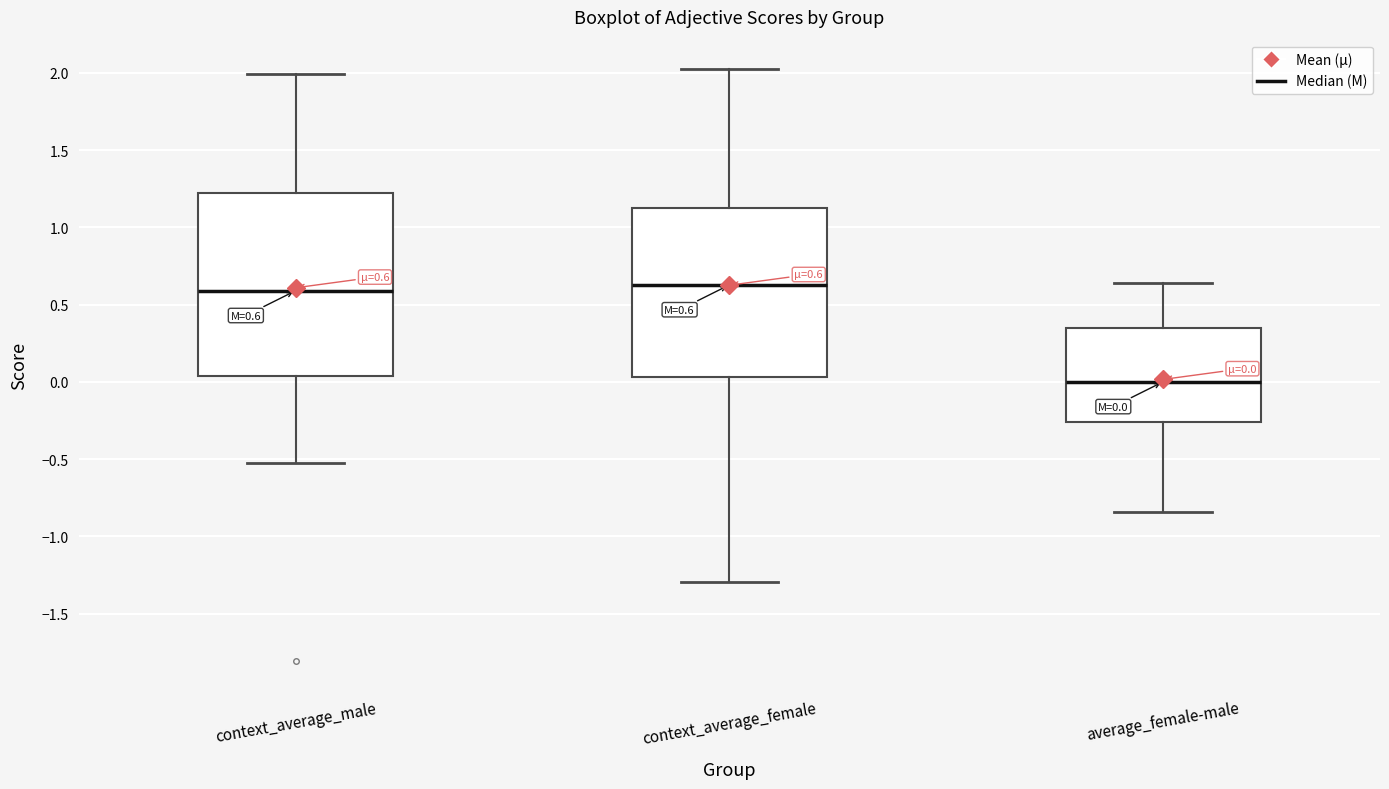

Which box is the tallest, from its lower edge to its upper edge?

context_average_male